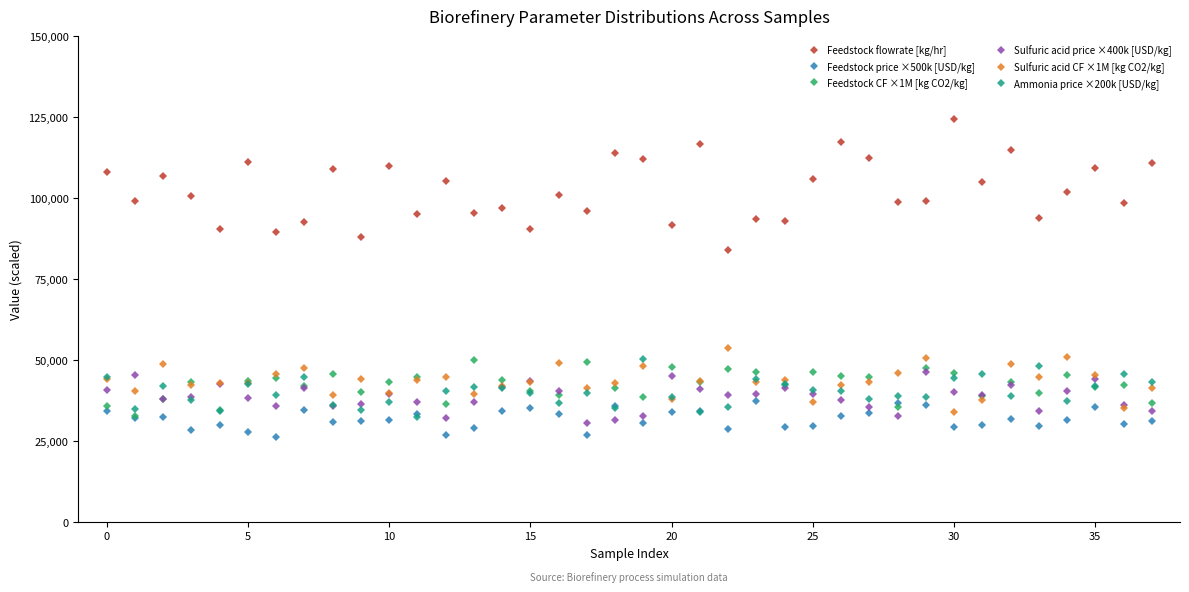

Which series has the widest spread of values?

Feedstock flowrate [kg/hr]